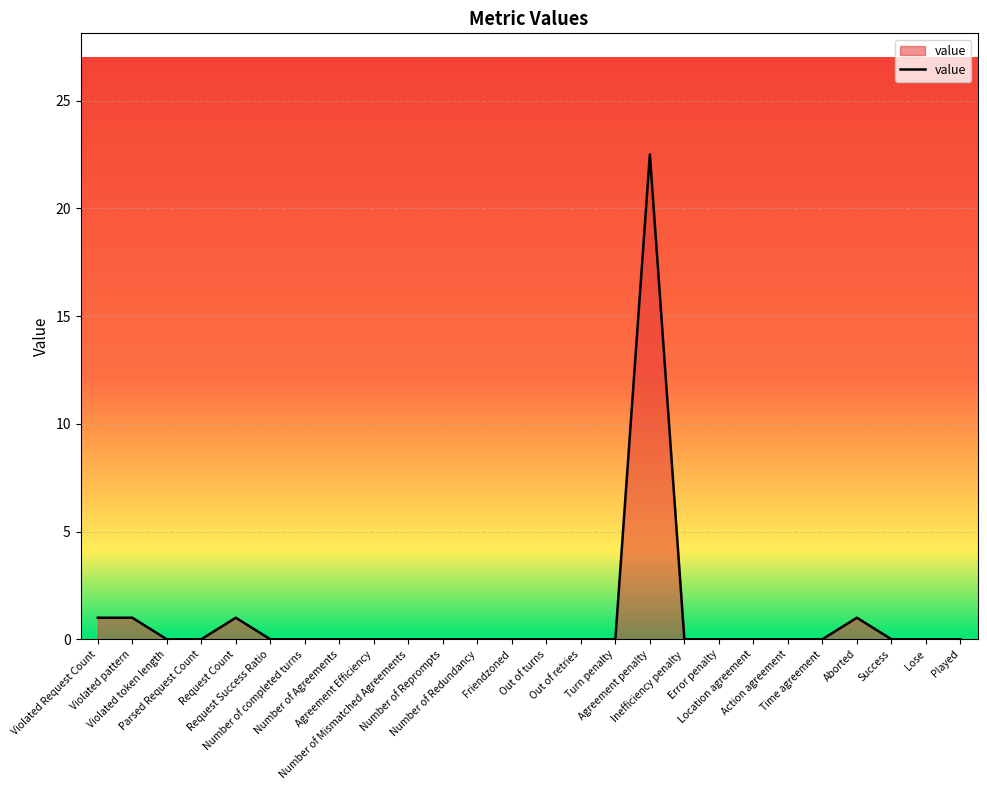

What is the difference between the maximum and minimum values?

22.5